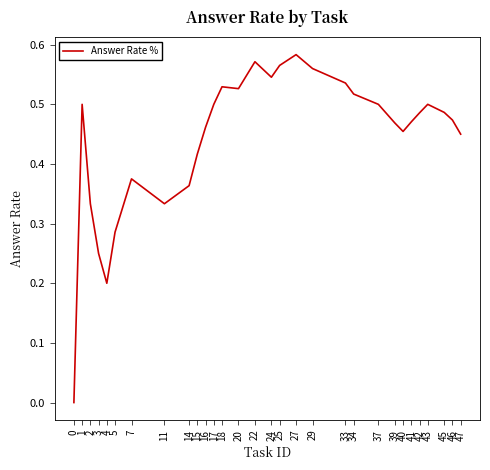

Which has a higher value, 25 or 47?

25